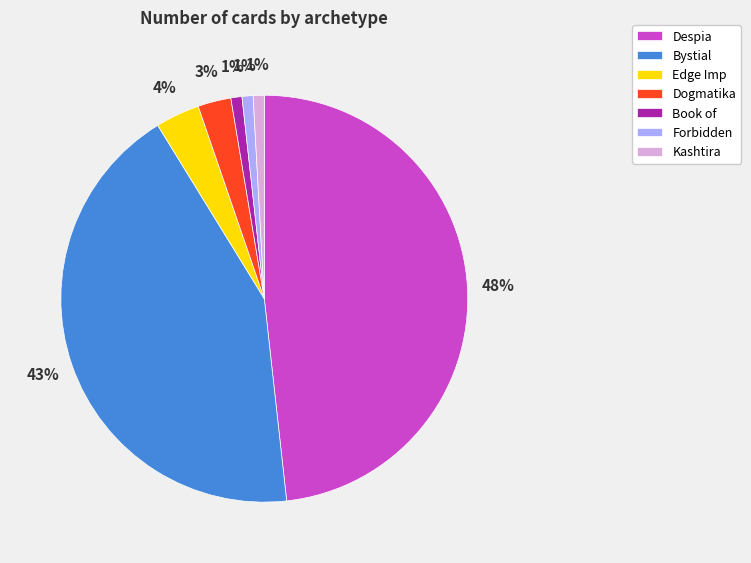

Is there any slice that represents more than half of the pie?

No